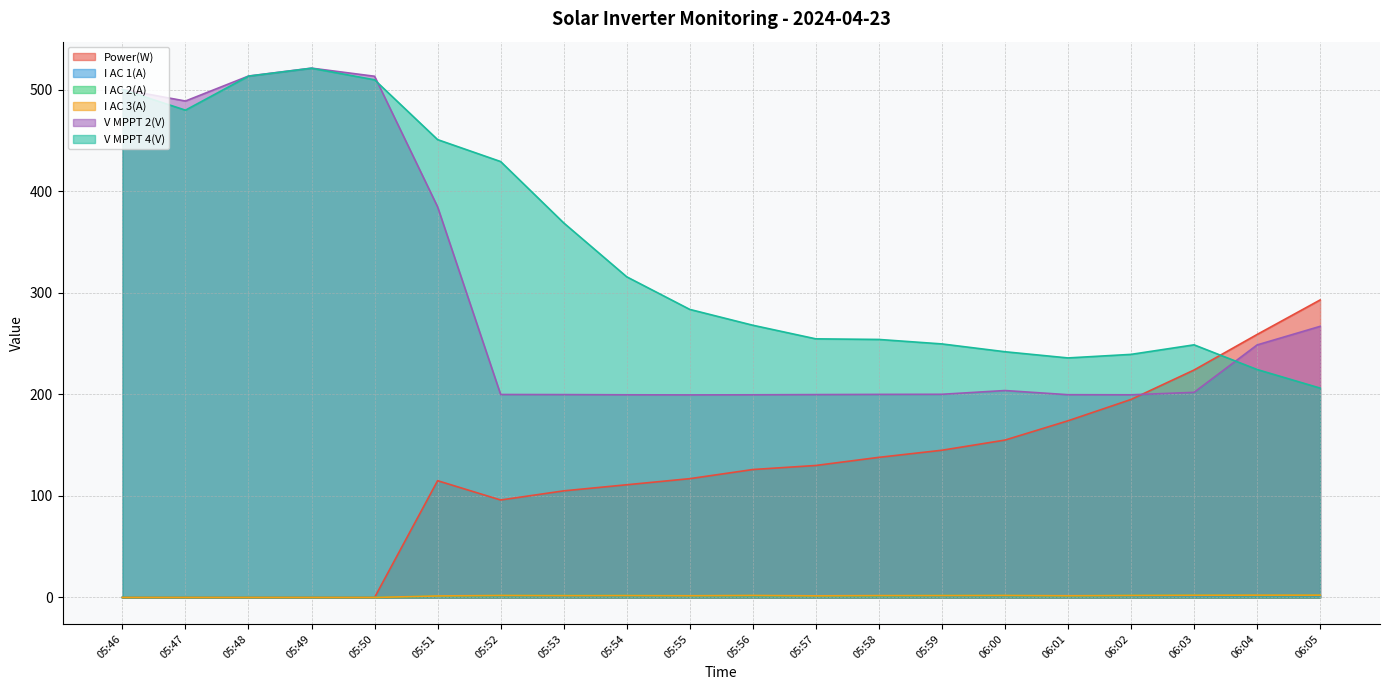

Reading left to right, extract all data points from this chart.

Power(W): 0.0	0.0	0.0	0.0	0.0	115.0	96.0	105.0	111.0	117.0	126.0	130.0	138.0	145.0	155.0	174.0	195.0	224.0	259.0	293.0
I AC 1(A): 0.0	0.0	0.0	0.0	0.0	1.5	1.8	1.6	1.8	1.5	1.7	1.4	1.8	1.7	1.7	1.6	1.7	1.8	2.0	2.0
I AC 2(A): 0.0	0.0	0.0	0.0	0.0	1.4	1.9	1.9	1.9	1.7	1.8	1.5	1.7	1.9	1.9	1.6	2.0	2.2	2.1	2.2
I AC 3(A): 0.0	0.0	0.0	0.0	0.0	1.5	2.0	1.8	1.9	1.7	2.0	1.6	1.9	1.9	2.0	1.7	2.0	2.2	2.3	2.3
V MPPT 2(V): 500.3	488.9	513.5	521.3	513.3	384.7	199.9	199.8	199.6	199.5	199.6	199.8	200.0	200.1	203.8	199.7	199.6	202.0	248.7	267.0
V MPPT 4(V): 500.2	479.9	513.4	521.2	509.8	450.9	429.3	368.9	315.8	283.7	268.1	254.7	254.1	249.7	242.0	235.9	239.4	248.8	224.5	206.2